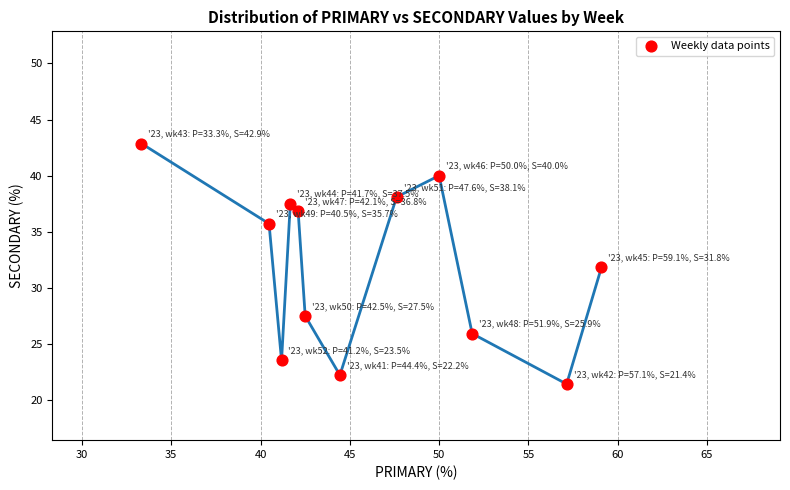

What is the average X value?

46.0